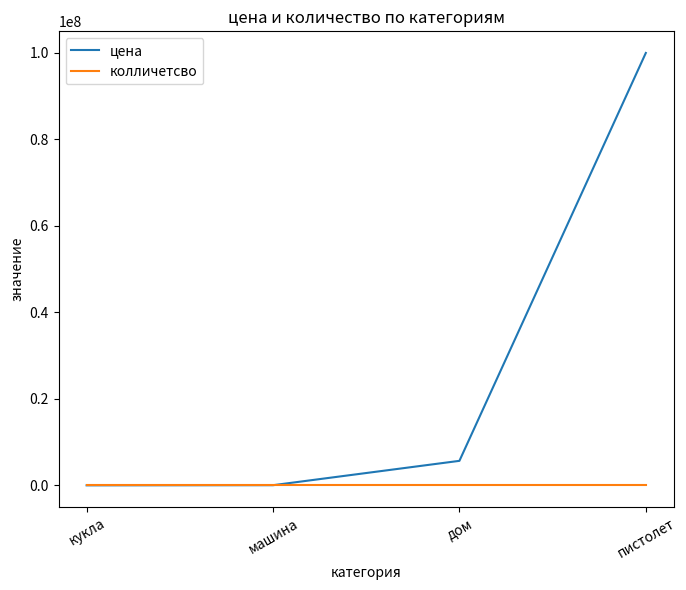

What is the difference between the колличетсво values at пистолет and дом?

1